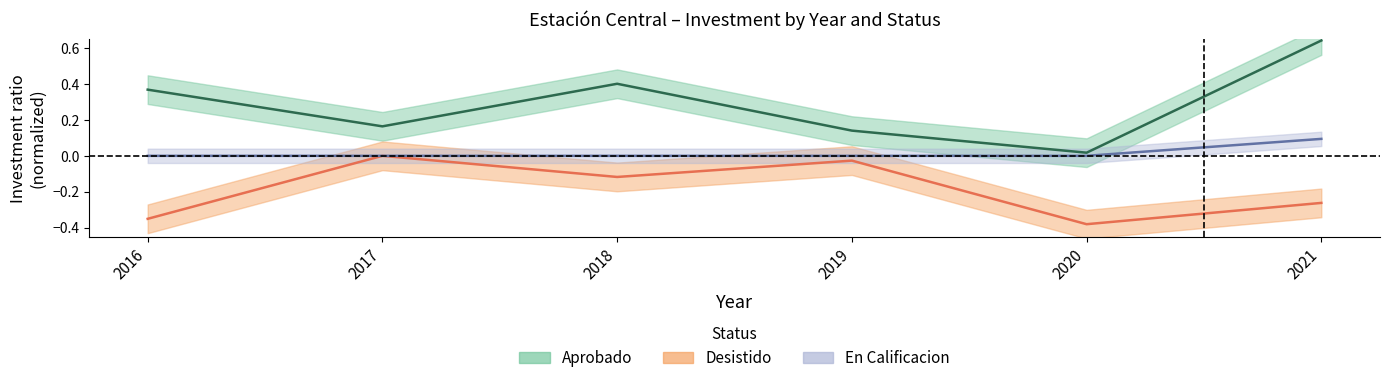

At which label is Aprobado closest to 0?

2020